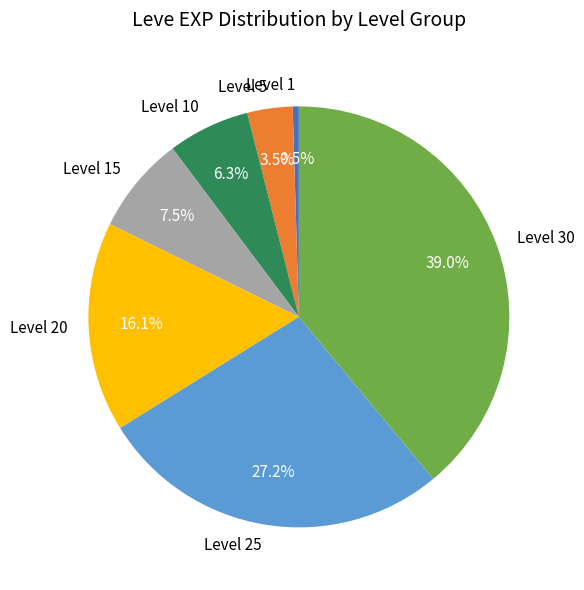

True or false: Level 10 accounts for 6% of the total.

True